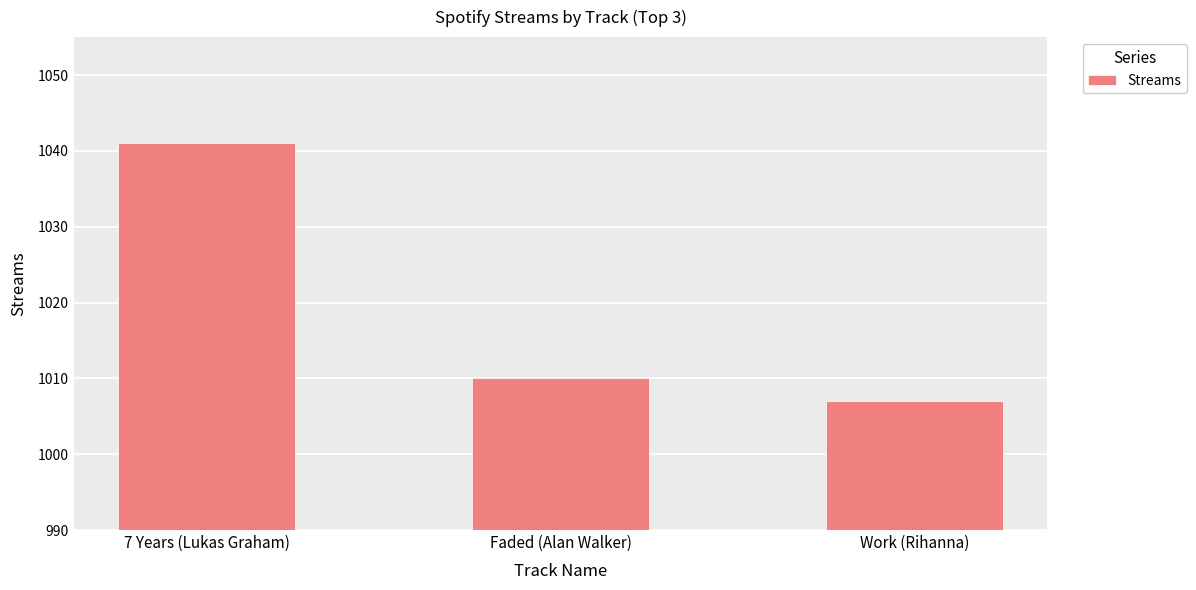

What is the sum of the values at Work (Rihanna) and 7 Years (Lukas Graham)?

2048